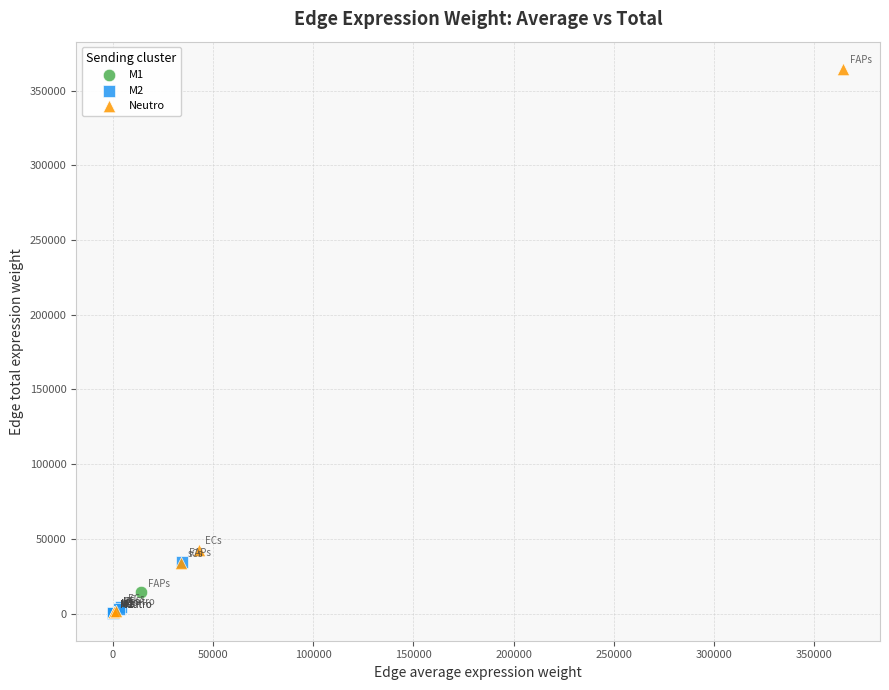

Which series contains the highest Y value?

Neutro